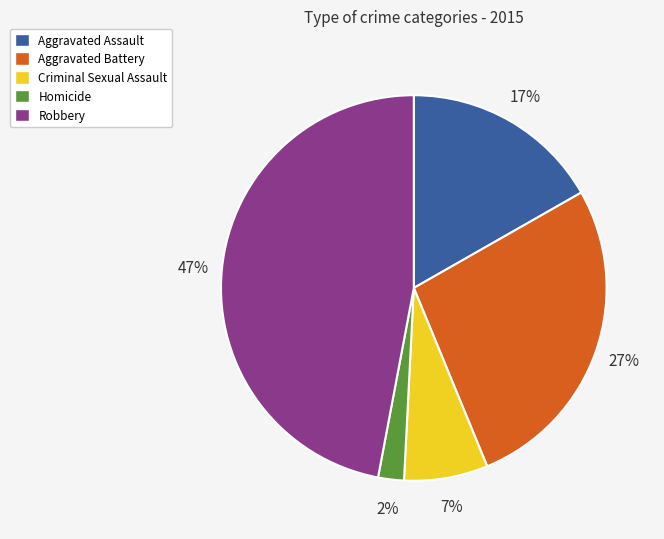

To the nearest percent, what percentage of the pie is Homicide?

2%